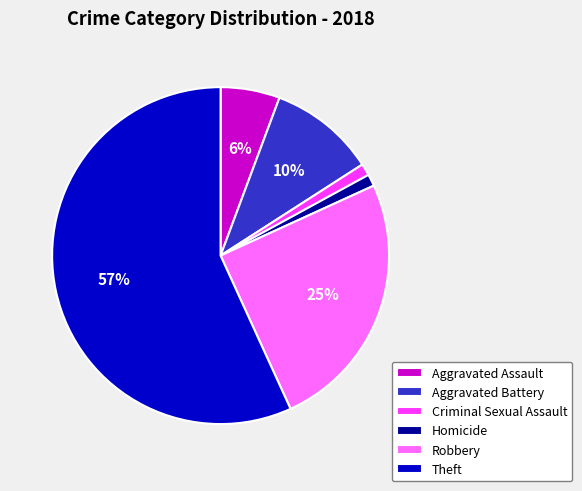

What percentage is the Homicide slice, to the nearest percent?

1%